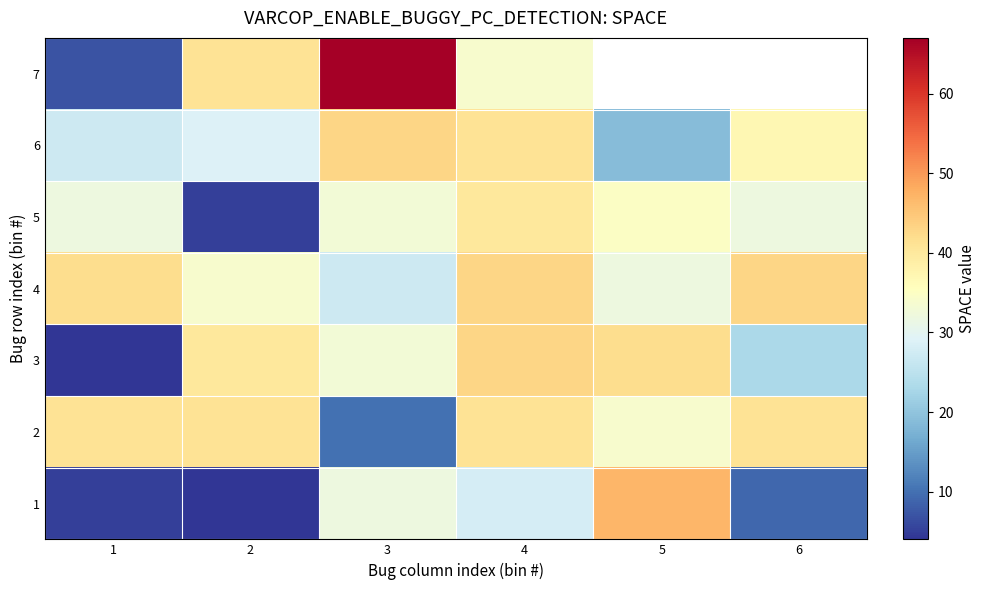

What is the maximum value shown in the chart?

67.0